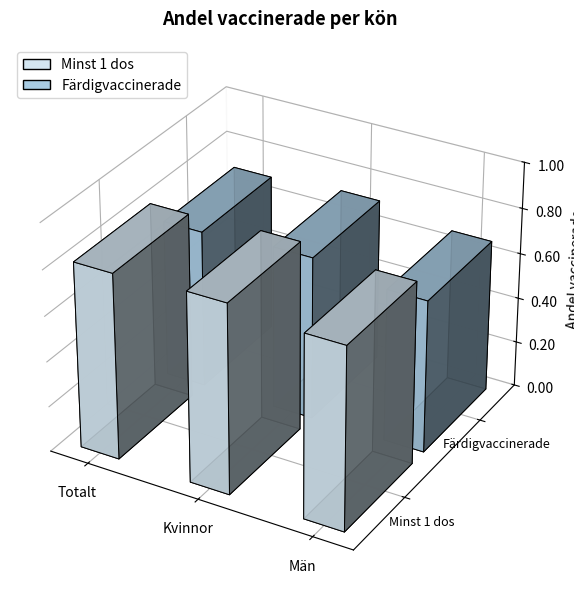

At which category does the chart reach its peak across all series?

Kvinnor